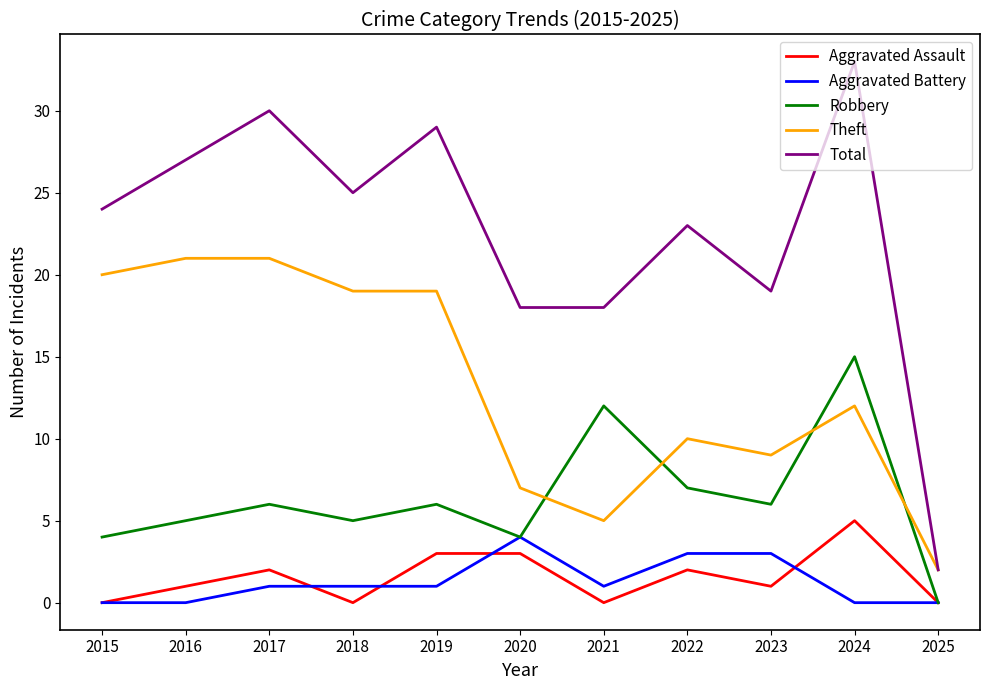

Which series has the largest range (max minus min)?

Total